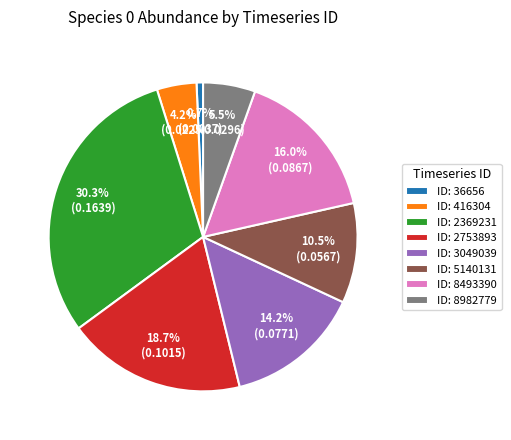

How many slices are in this pie chart?

8